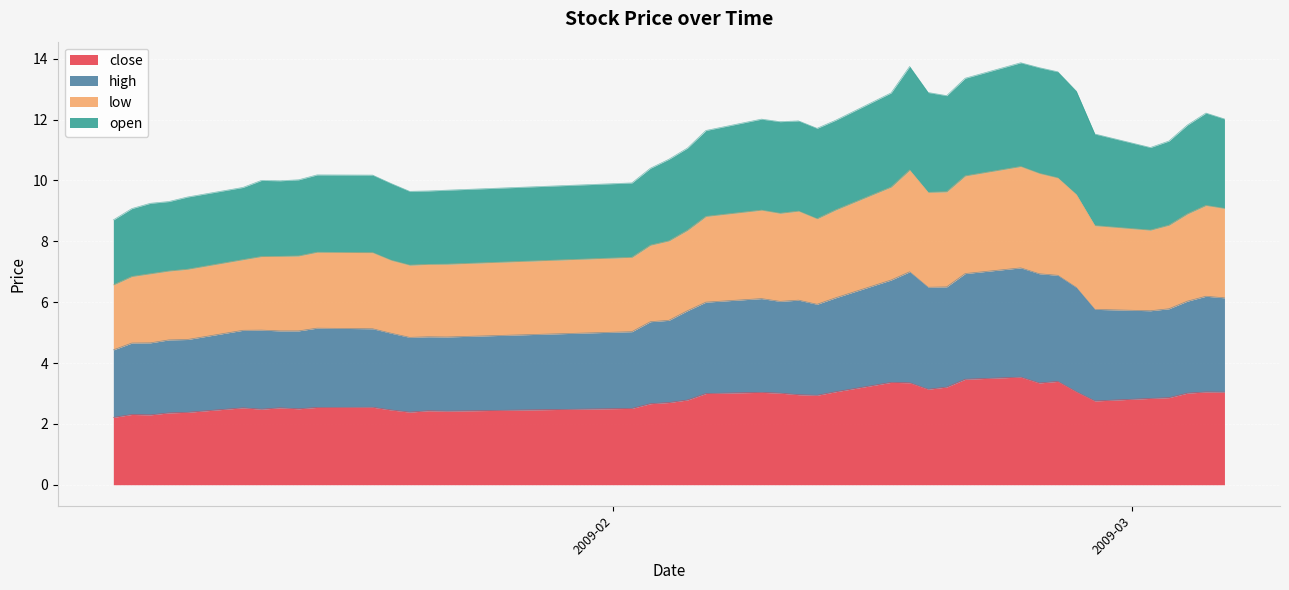

True or false: low and close intersect in this chart.

False